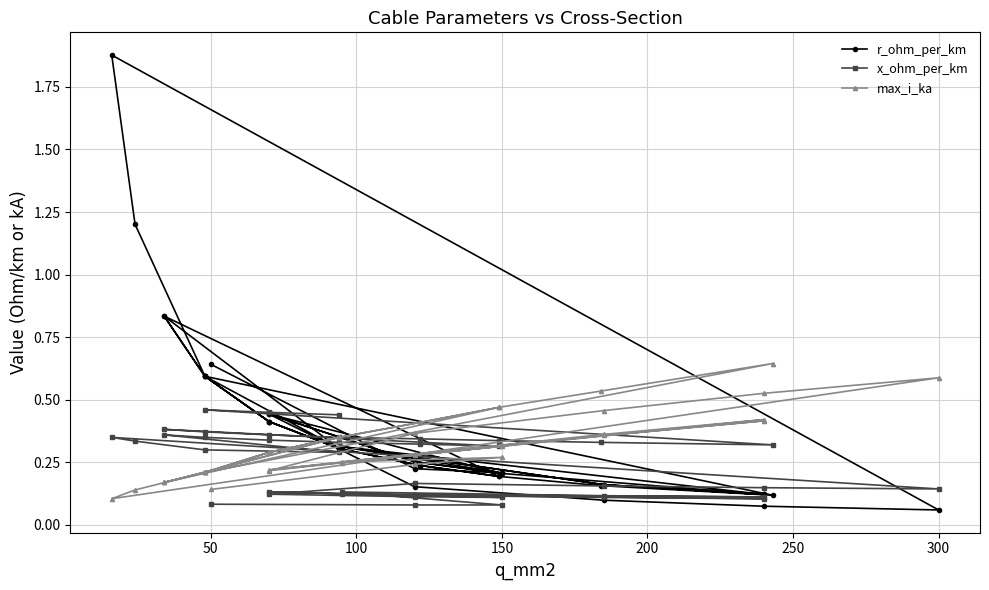

Is the value of r_ohm_per_km at 0 greater than the value of x_ohm_per_km at 21?

Yes